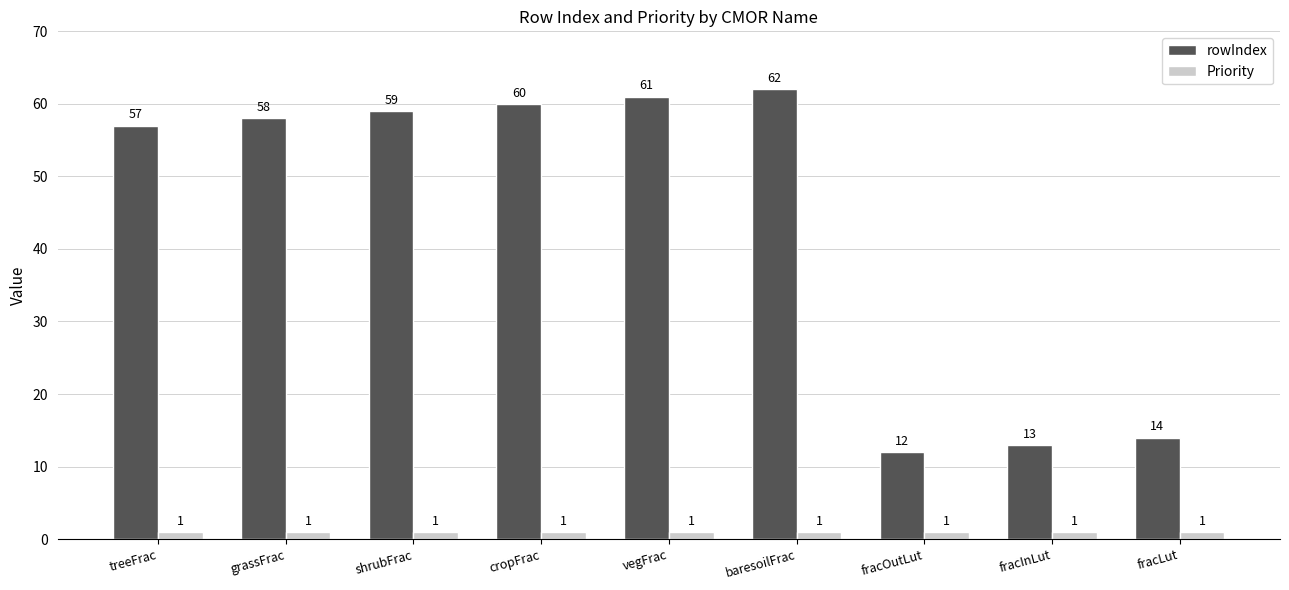

What are all the series names shown in the legend?

rowIndex, Priority